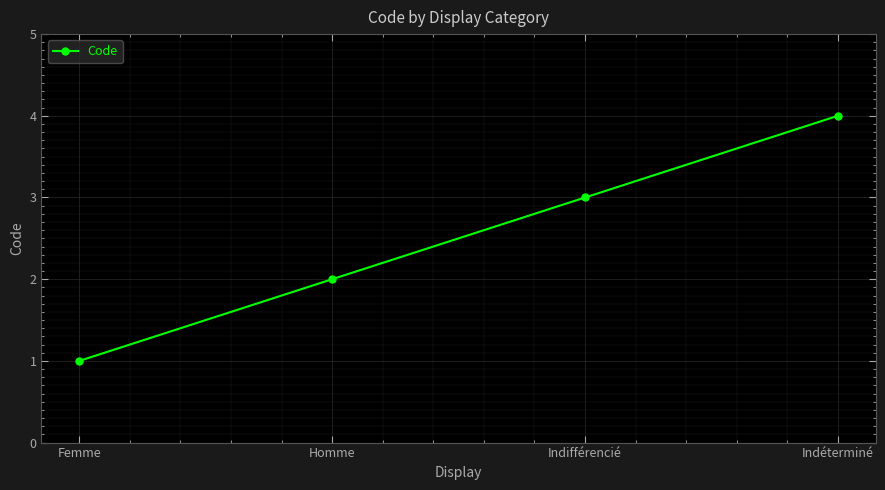

Reading left to right, what are all the values shown in this chart?

Femme=1	Homme=2	Indifférencié=3	Indéterminé=4